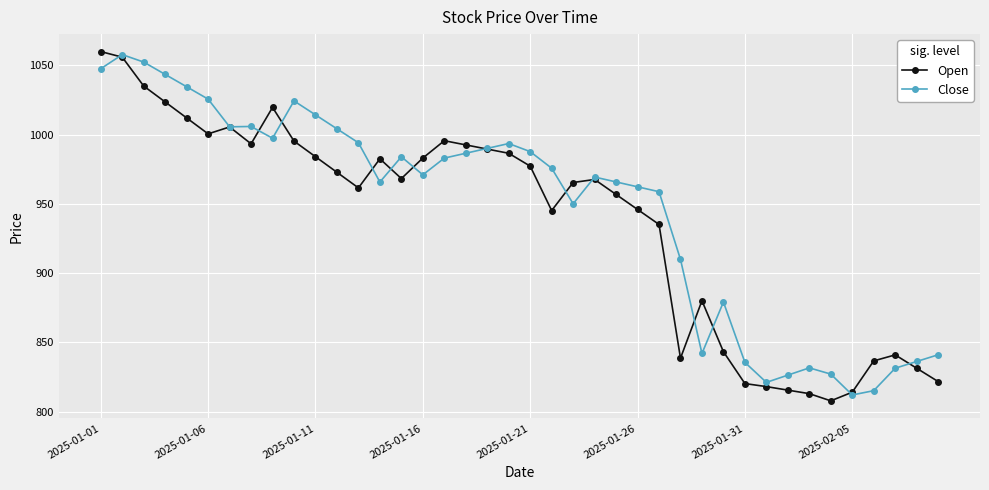

Does the chart have visible grid lines?

Yes